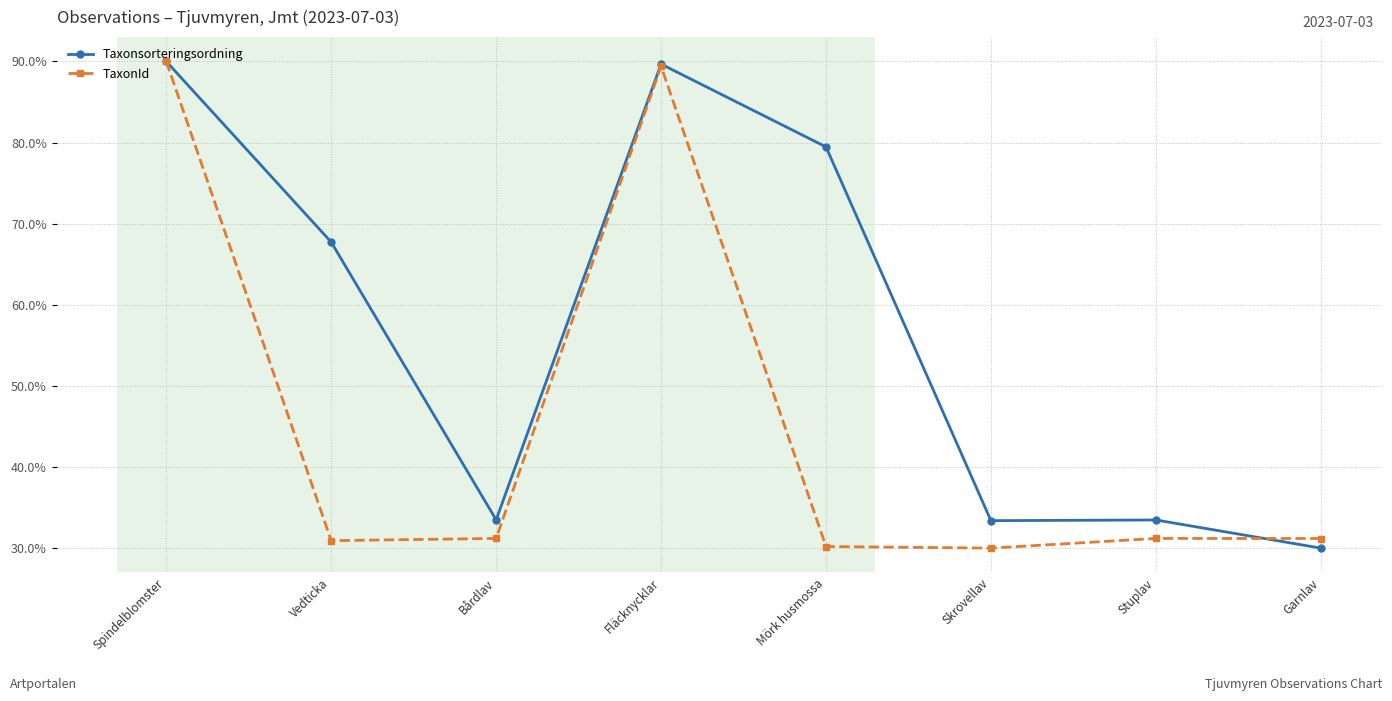

At which category does Taxonsorteringsordning reach its first local peak?

Fläcknycklar